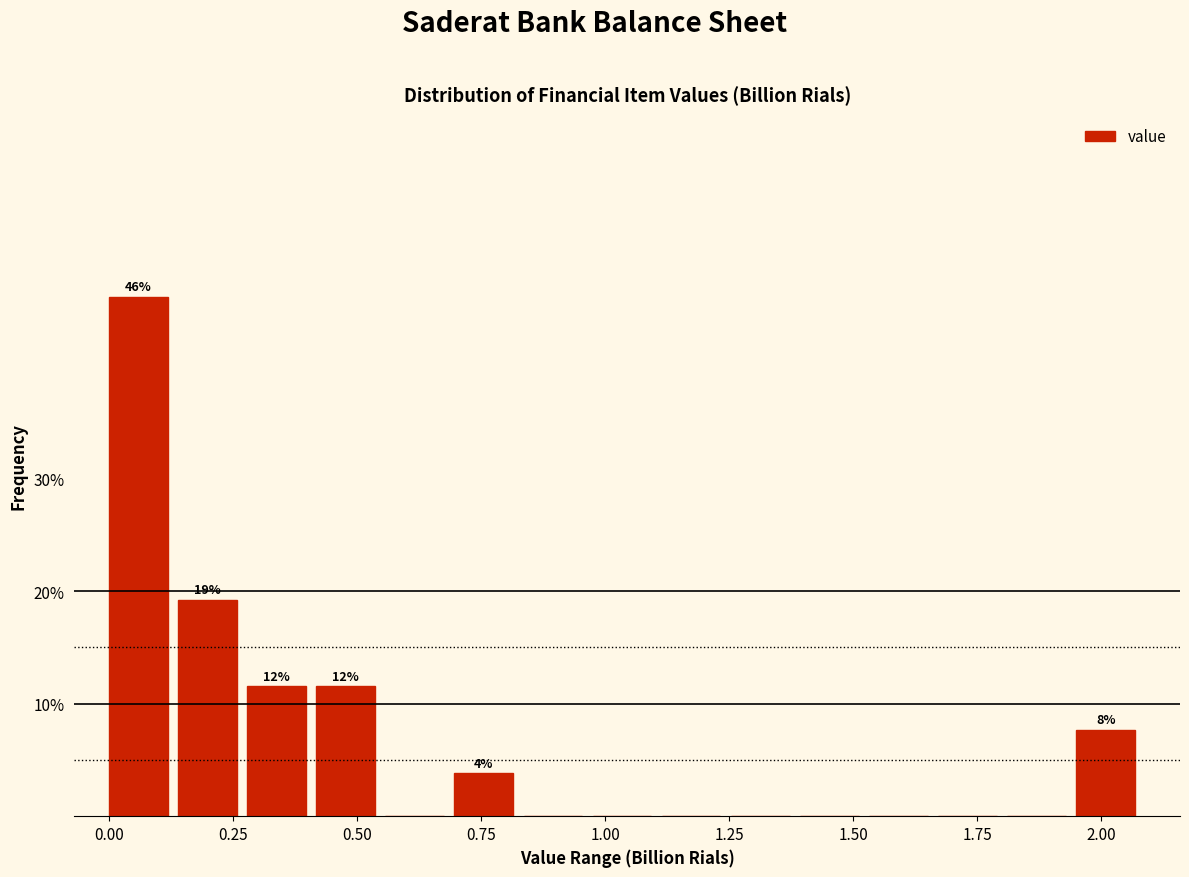

Around what value on the x-axis is the tallest bar? Give the approximate position of its centre, as read against the axis.

0.05